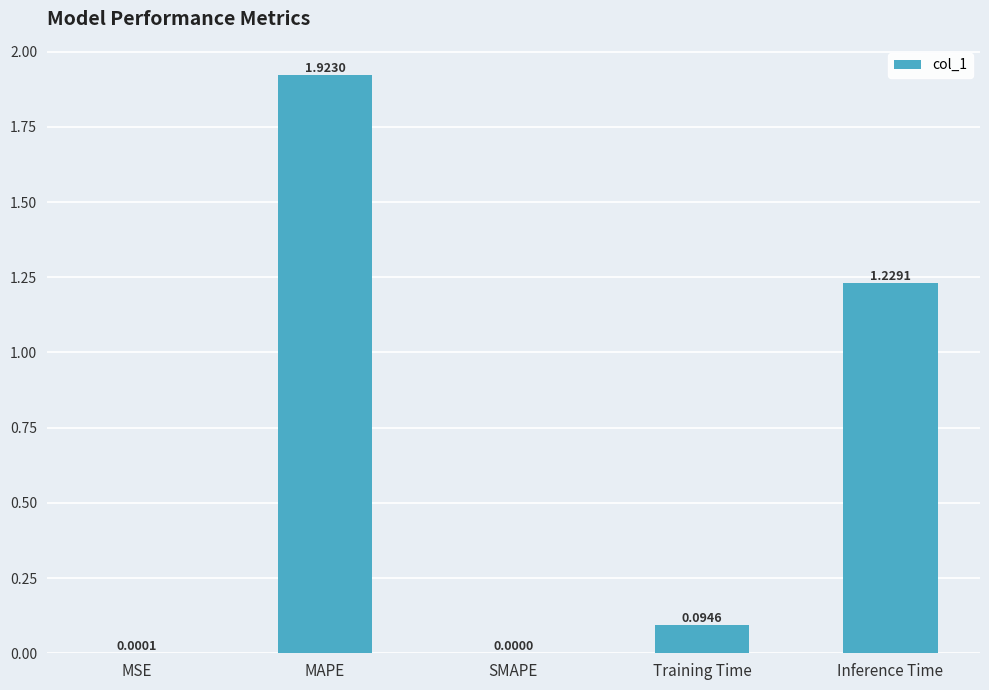

Where is the data nearest to the value 0?

SMAPE